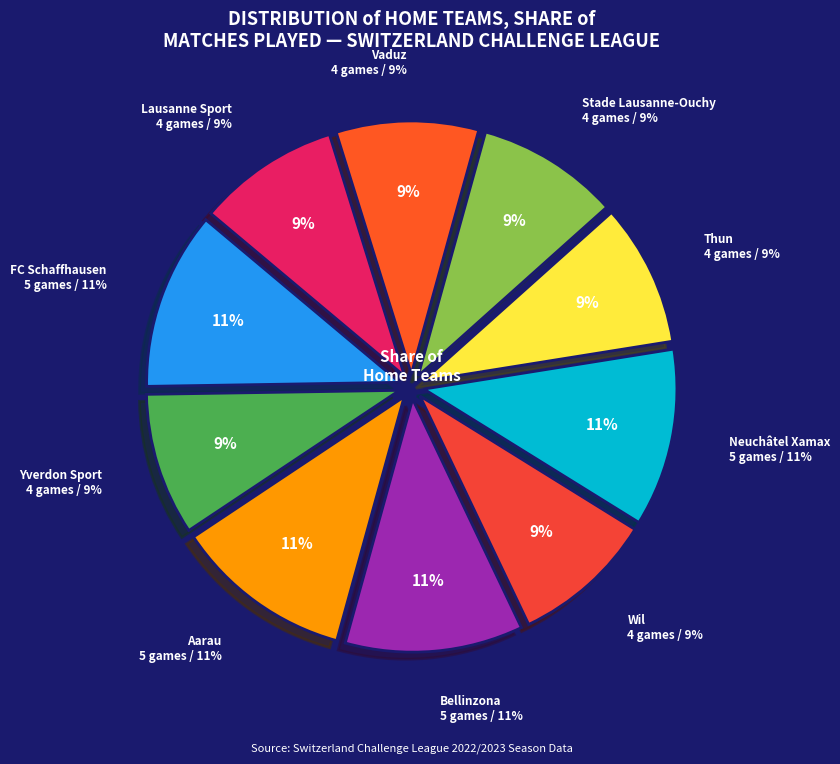

The Lausanne Sport slice represents 9% of the pie. True or false?

True